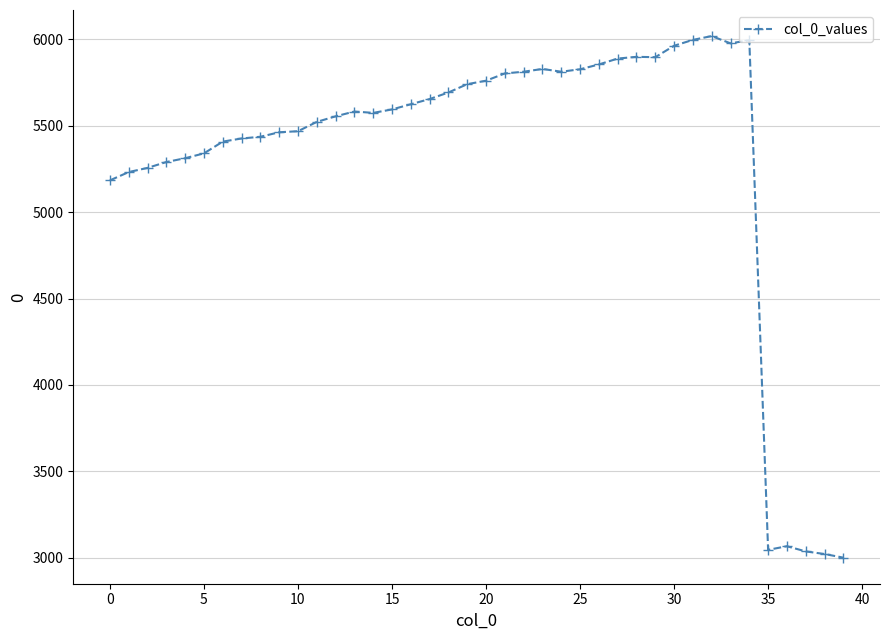

What is the value of the 32nd point from the left?

5995